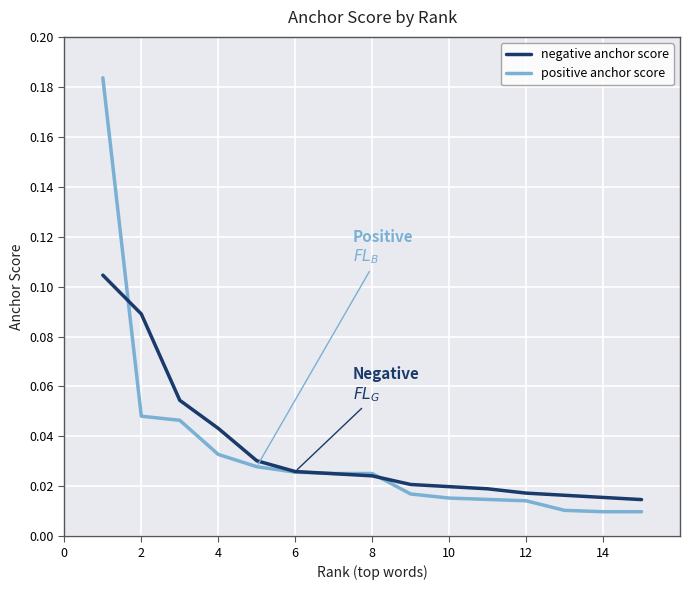

Which series ends up on top after the final intersection of positive anchor score and negative anchor score?

negative anchor score